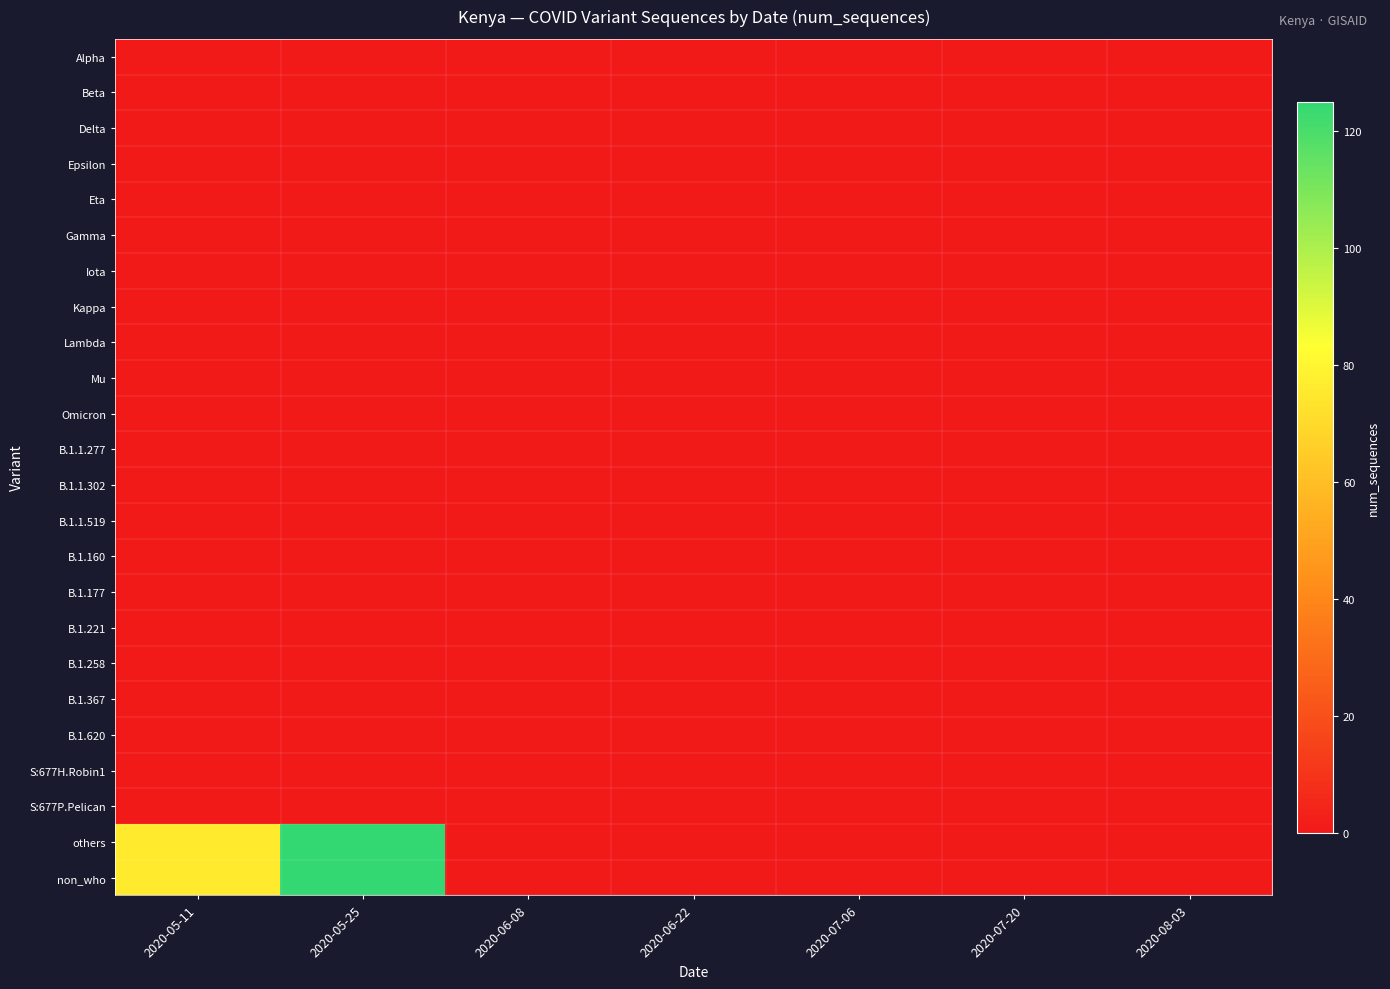

Reading left to right, transcribe all the data shown in this chart.

Alpha: 2020-05-11=0	2020-05-25=0	2020-06-08=0	2020-06-22=0	2020-07-06=0	2020-07-20=0	2020-08-03=0
Beta: 2020-05-11=0	2020-05-25=0	2020-06-08=0	2020-06-22=0	2020-07-06=0	2020-07-20=0	2020-08-03=0
Delta: 2020-05-11=0	2020-05-25=0	2020-06-08=0	2020-06-22=0	2020-07-06=0	2020-07-20=0	2020-08-03=0
Epsilon: 2020-05-11=0	2020-05-25=0	2020-06-08=0	2020-06-22=0	2020-07-06=0	2020-07-20=0	2020-08-03=0
Eta: 2020-05-11=0	2020-05-25=0	2020-06-08=0	2020-06-22=0	2020-07-06=0	2020-07-20=0	2020-08-03=0
Gamma: 2020-05-11=0	2020-05-25=0	2020-06-08=0	2020-06-22=0	2020-07-06=0	2020-07-20=0	2020-08-03=0
Iota: 2020-05-11=0	2020-05-25=0	2020-06-08=0	2020-06-22=0	2020-07-06=0	2020-07-20=0	2020-08-03=0
Kappa: 2020-05-11=0	2020-05-25=0	2020-06-08=0	2020-06-22=0	2020-07-06=0	2020-07-20=0	2020-08-03=0
Lambda: 2020-05-11=0	2020-05-25=0	2020-06-08=0	2020-06-22=0	2020-07-06=0	2020-07-20=0	2020-08-03=0
Mu: 2020-05-11=0	2020-05-25=0	2020-06-08=0	2020-06-22=0	2020-07-06=0	2020-07-20=0	2020-08-03=0
Omicron: 2020-05-11=0	2020-05-25=0	2020-06-08=0	2020-06-22=0	2020-07-06=0	2020-07-20=0	2020-08-03=0
B.1.1.277: 2020-05-11=0	2020-05-25=0	2020-06-08=0	2020-06-22=0	2020-07-06=0	2020-07-20=0	2020-08-03=0
B.1.1.302: 2020-05-11=0	2020-05-25=0	2020-06-08=0	2020-06-22=0	2020-07-06=0	2020-07-20=0	2020-08-03=0
B.1.1.519: 2020-05-11=0	2020-05-25=0	2020-06-08=0	2020-06-22=0	2020-07-06=0	2020-07-20=0	2020-08-03=0
B.1.160: 2020-05-11=0	2020-05-25=0	2020-06-08=0	2020-06-22=0	2020-07-06=0	2020-07-20=0	2020-08-03=0
B.1.177: 2020-05-11=0	2020-05-25=0	2020-06-08=0	2020-06-22=0	2020-07-06=0	2020-07-20=0	2020-08-03=0
B.1.221: 2020-05-11=0	2020-05-25=0	2020-06-08=0	2020-06-22=0	2020-07-06=0	2020-07-20=0	2020-08-03=0
B.1.258: 2020-05-11=0	2020-05-25=0	2020-06-08=0	2020-06-22=0	2020-07-06=0	2020-07-20=0	2020-08-03=0
B.1.367: 2020-05-11=0	2020-05-25=0	2020-06-08=0	2020-06-22=0	2020-07-06=0	2020-07-20=0	2020-08-03=0
B.1.620: 2020-05-11=0	2020-05-25=0	2020-06-08=0	2020-06-22=0	2020-07-06=0	2020-07-20=0	2020-08-03=0
S:677H.Robin1: 2020-05-11=0	2020-05-25=0	2020-06-08=0	2020-06-22=0	2020-07-06=0	2020-07-20=0	2020-08-03=0
S:677P.Pelican: 2020-05-11=0	2020-05-25=0	2020-06-08=0	2020-06-22=0	2020-07-06=0	2020-07-20=0	2020-08-03=0
others: 2020-05-11=76	2020-05-25=125	2020-06-08=0	2020-06-22=0	2020-07-06=0	2020-07-20=0	2020-08-03=0
non_who: 2020-05-11=76	2020-05-25=125	2020-06-08=0	2020-06-22=0	2020-07-06=0	2020-07-20=0	2020-08-03=0